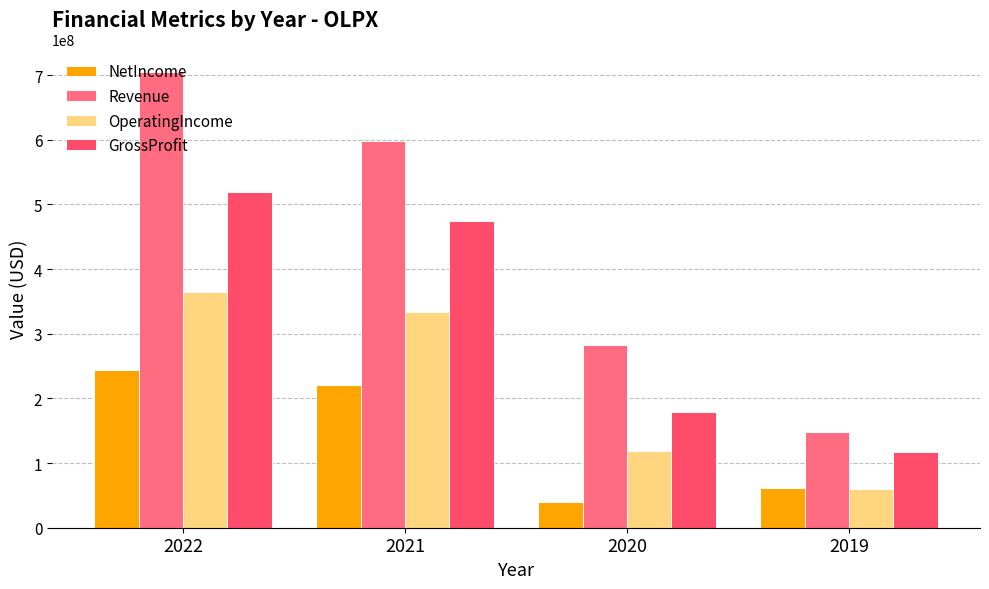

What is the total value across all series at 2022?

1832293000